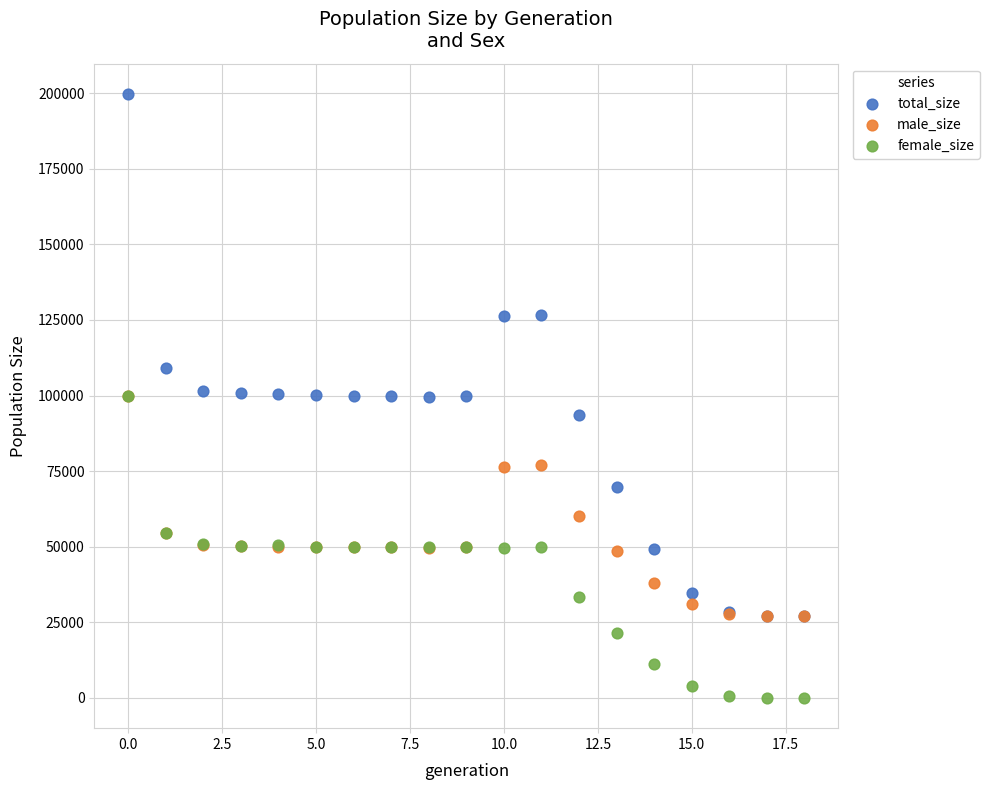

Which series has the largest Y range (max minus min)?

total_size